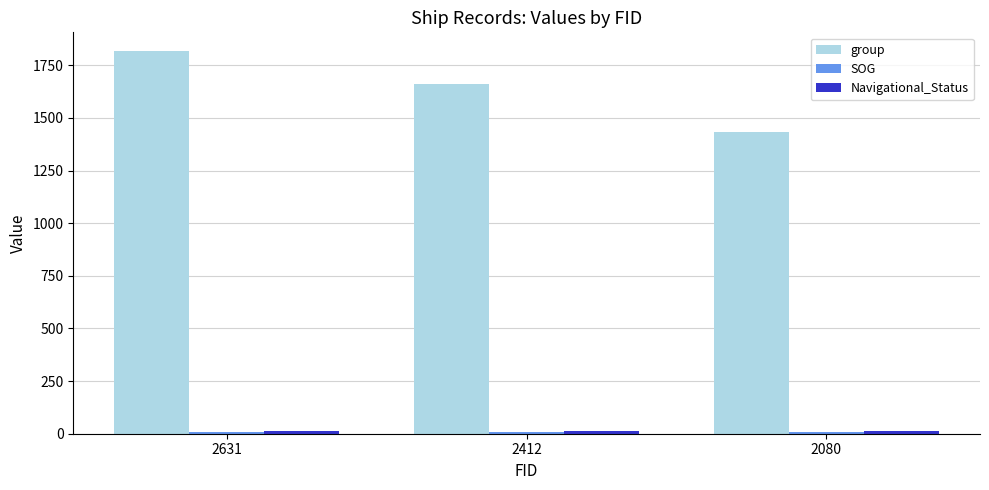

What is the average value of the group series?

1636.3